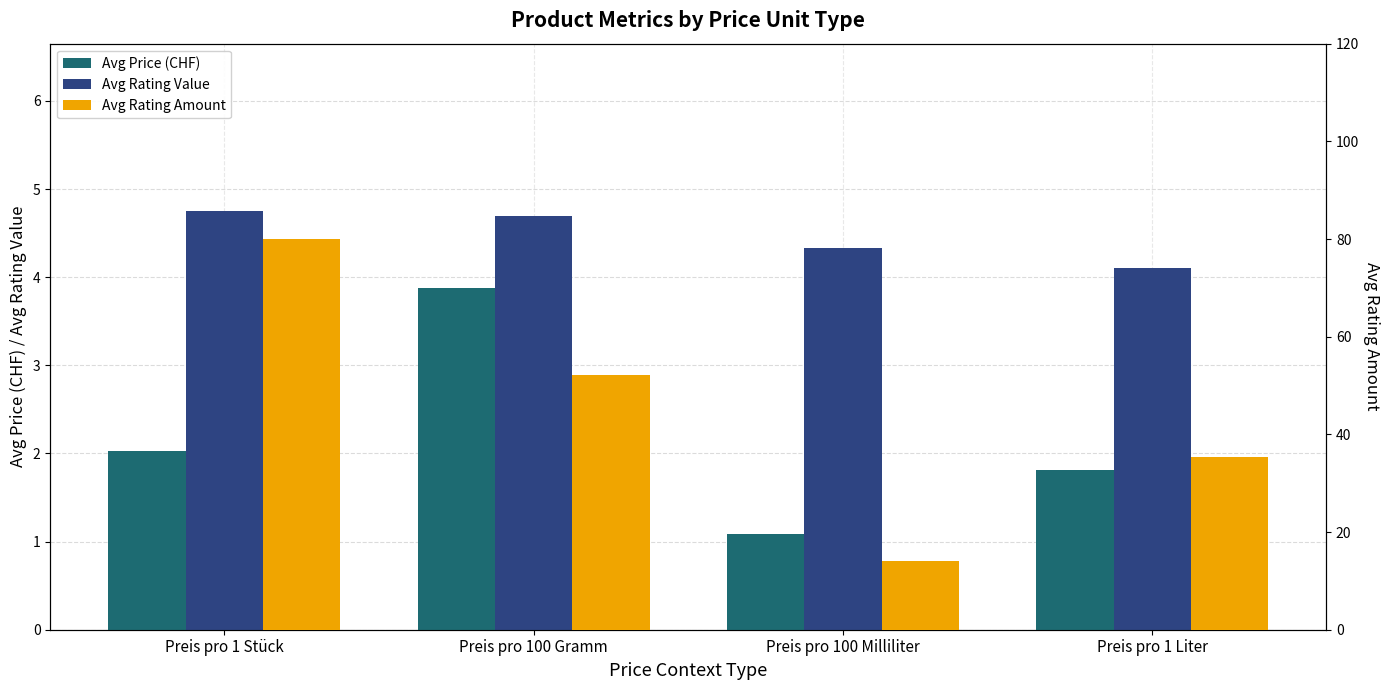

Which series has the largest total across all categories?

Avg Rating Amount